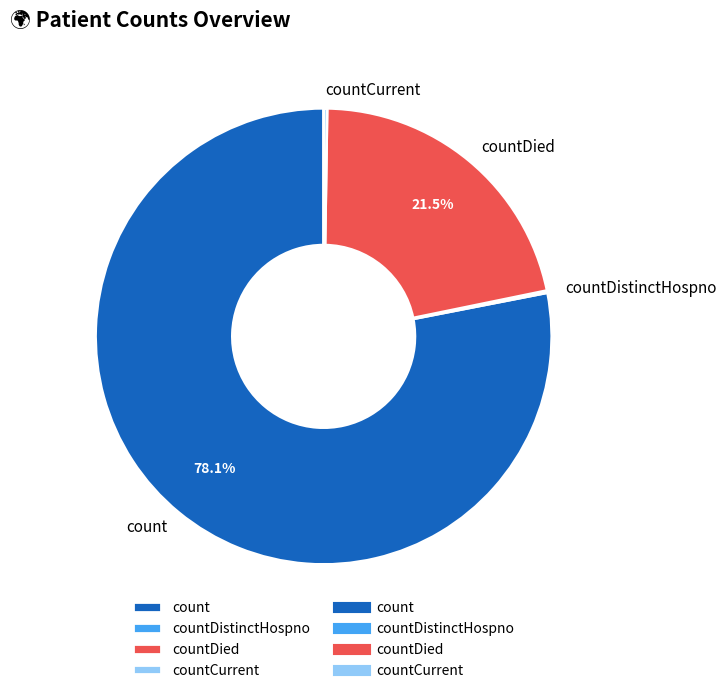

Between count and countDied, which is larger?

count